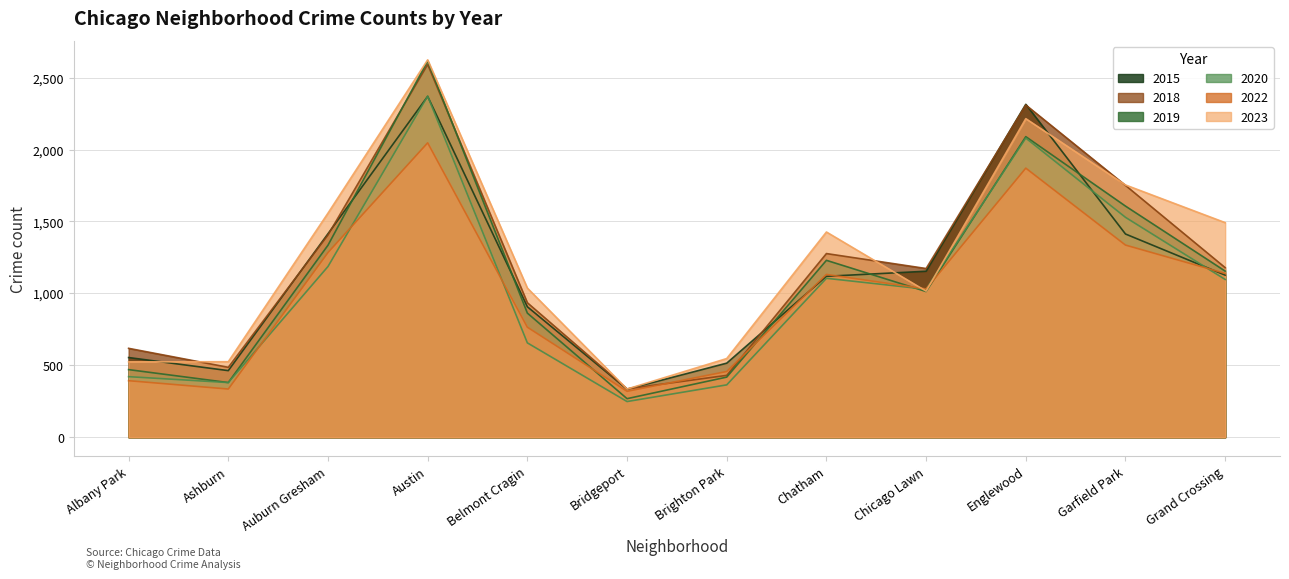

What is the value of the 2018 point at the 5th from the left?

935